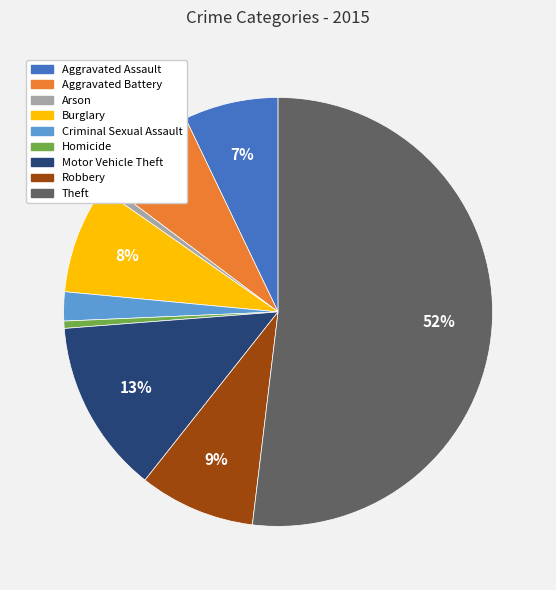

Combined, do Robbery and Criminal Sexual Assault account for over 50%?

No